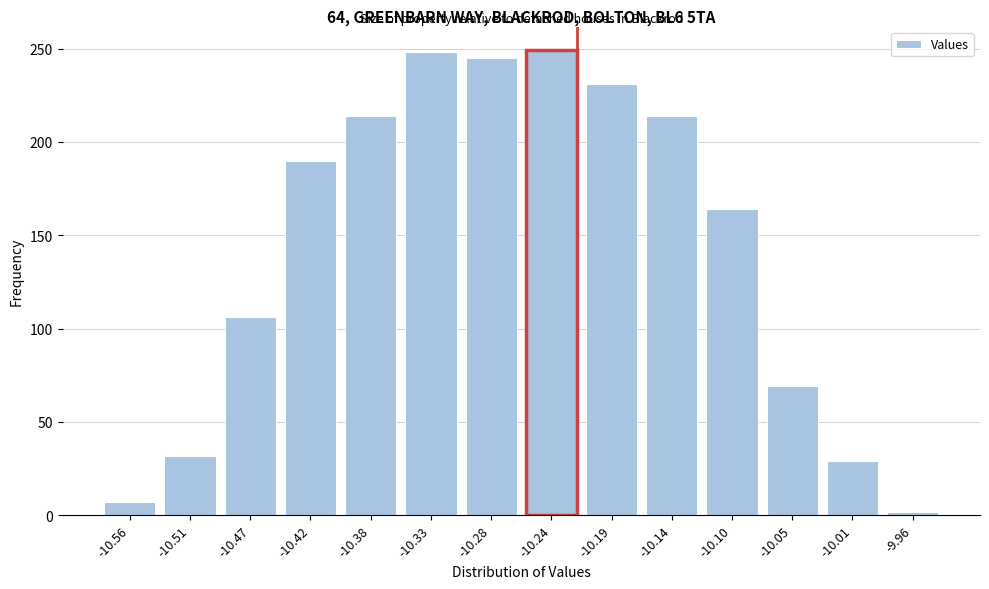

What is the approximate value at -10.38?

214